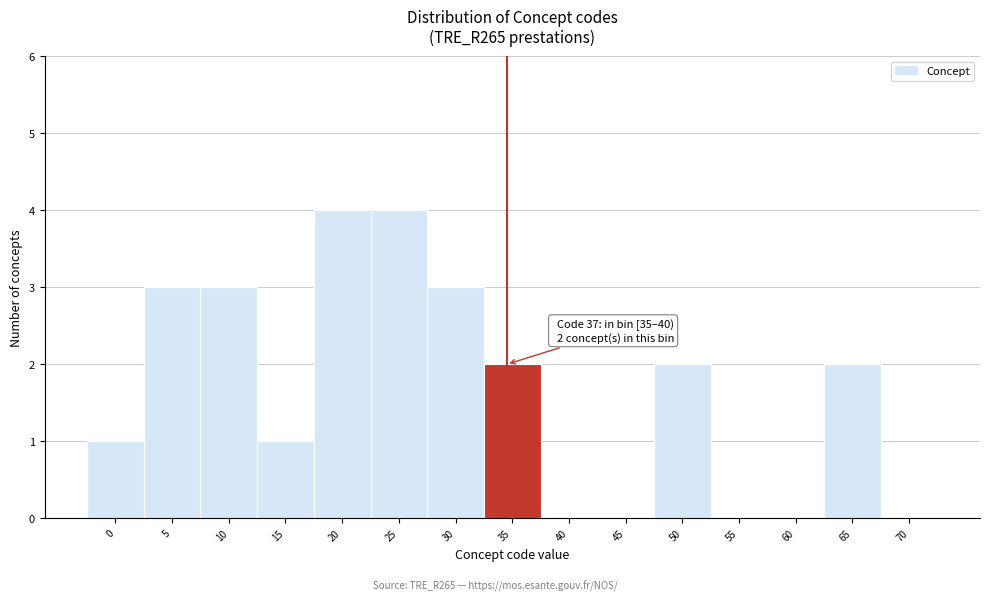

Reading right to left, transcribe all the data shown in this chart.

70=0	65=2	60=0	55=0	50=2	45=0	40=0	35=2	30=3	25=4	20=4	15=1	10=3	5=3	0=1